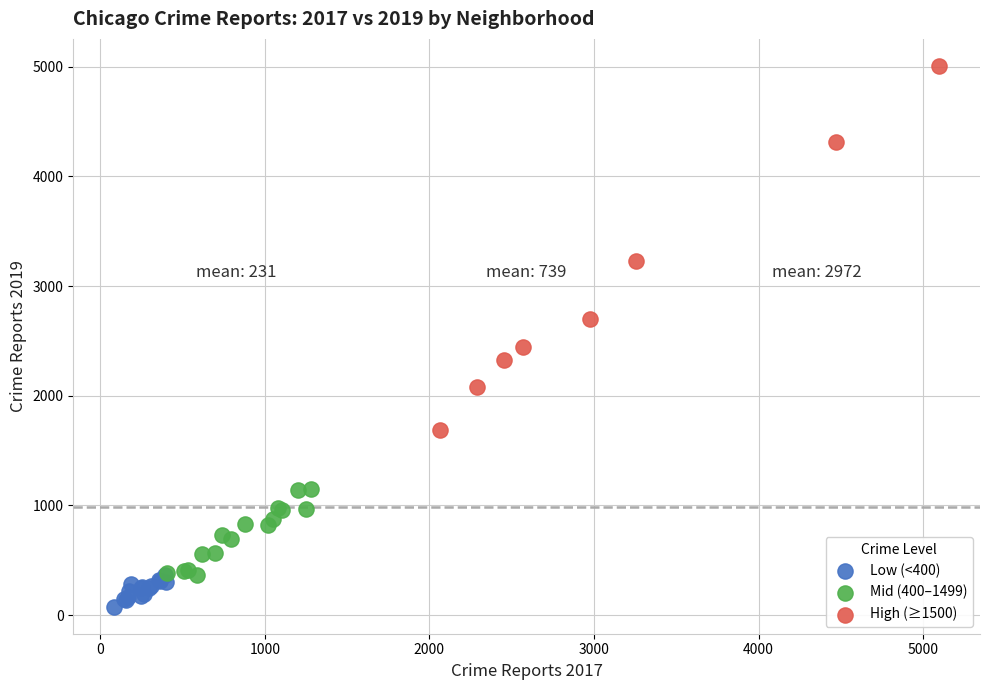

Which series reaches the maximum Y coordinate?

High (≥1500)